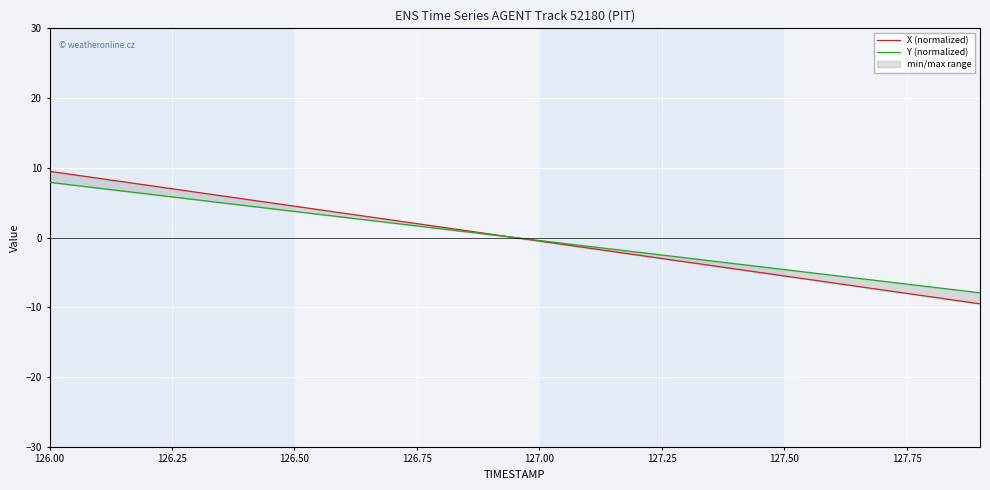

How many times do Y (normalized) and X (normalized) cross each other?

1